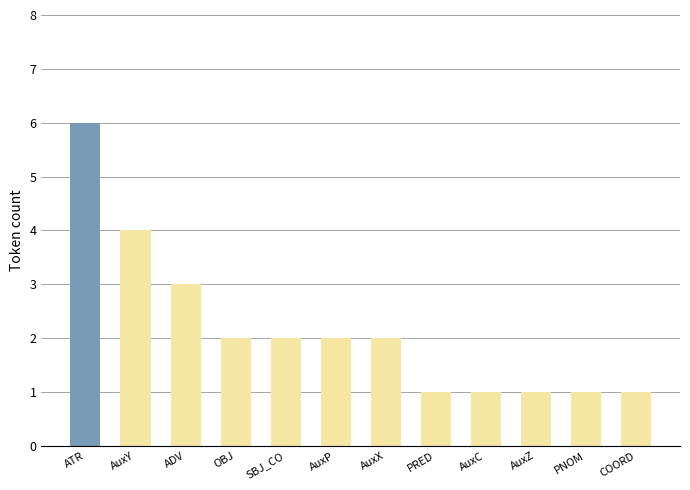

What position from the left is ADV?

3